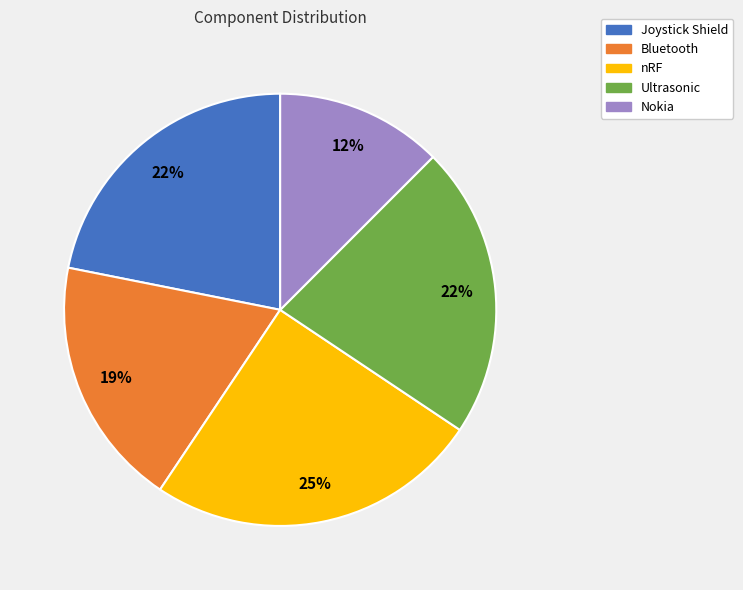

Which slice is the smallest?

Nokia